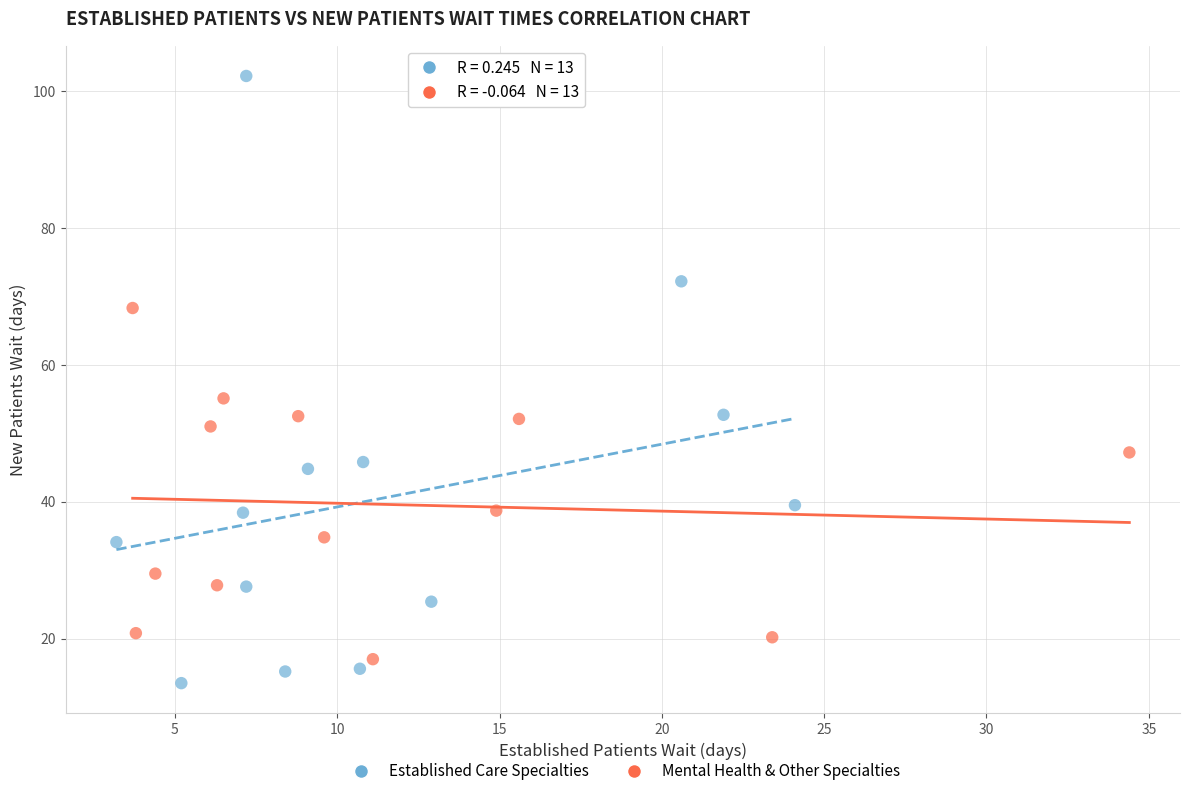

Which series has the largest Y range (max minus min)?

Established Care Specialties